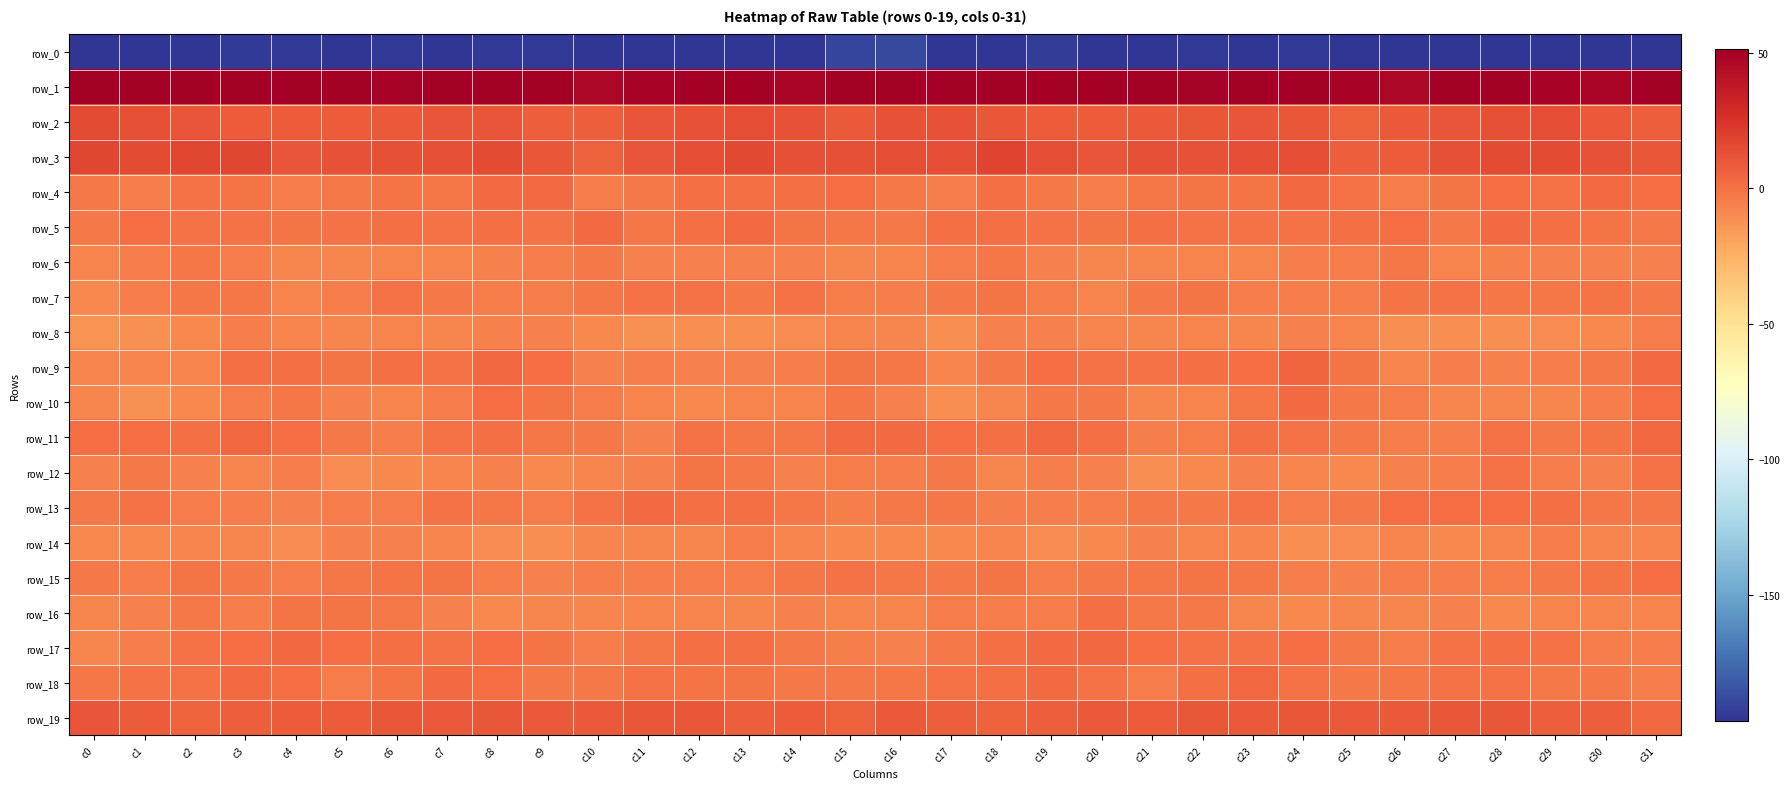

What value does the row_13 series have at c26?

1.3